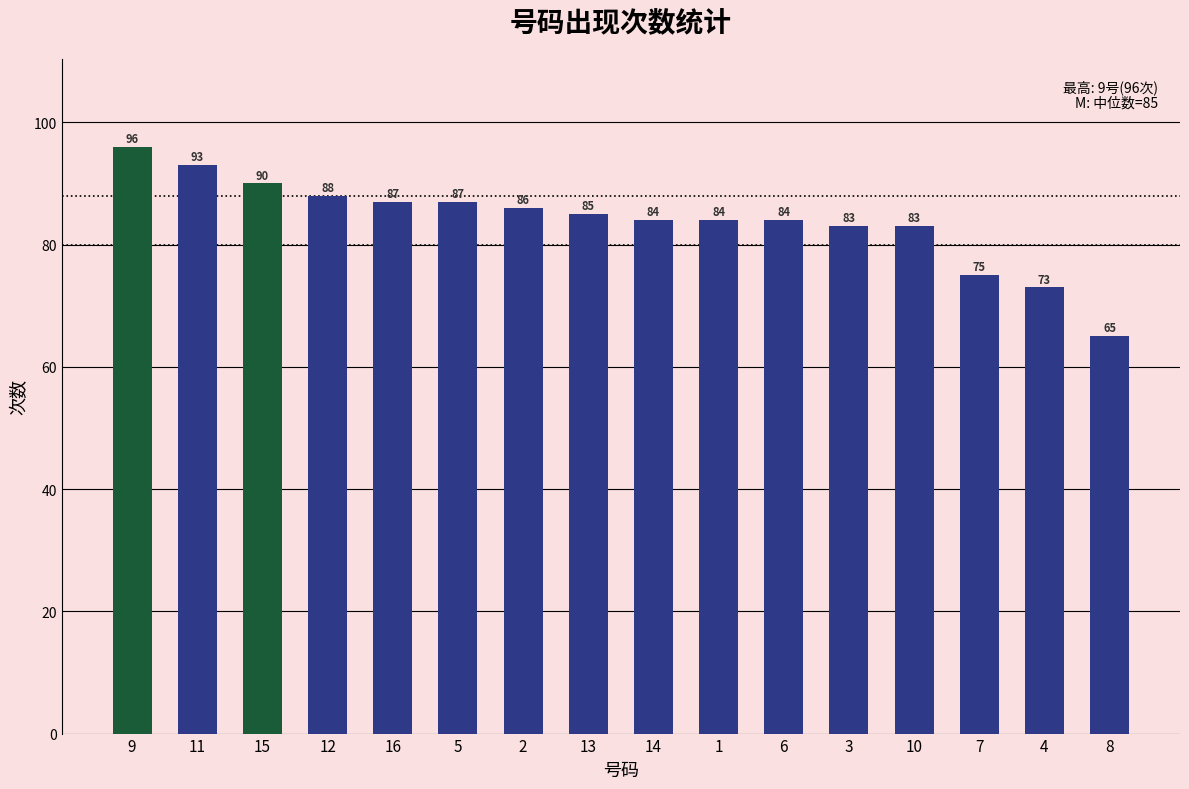

The chart shows a value of 50 at 11. True or false?

False